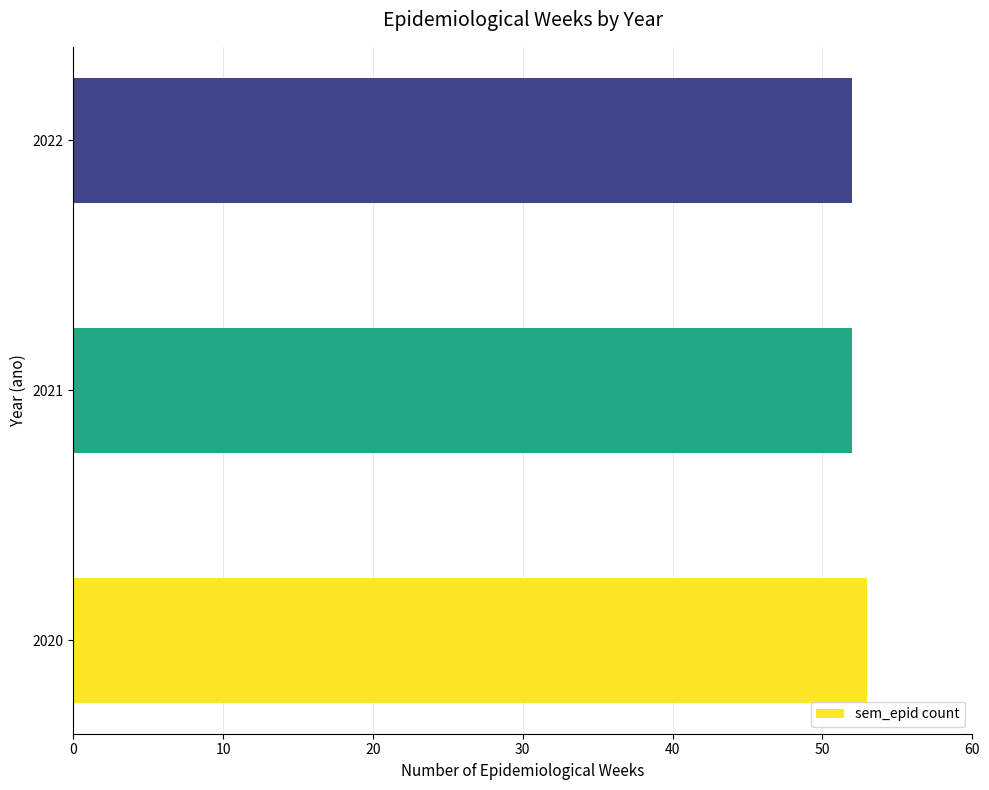

What is the average value?

52